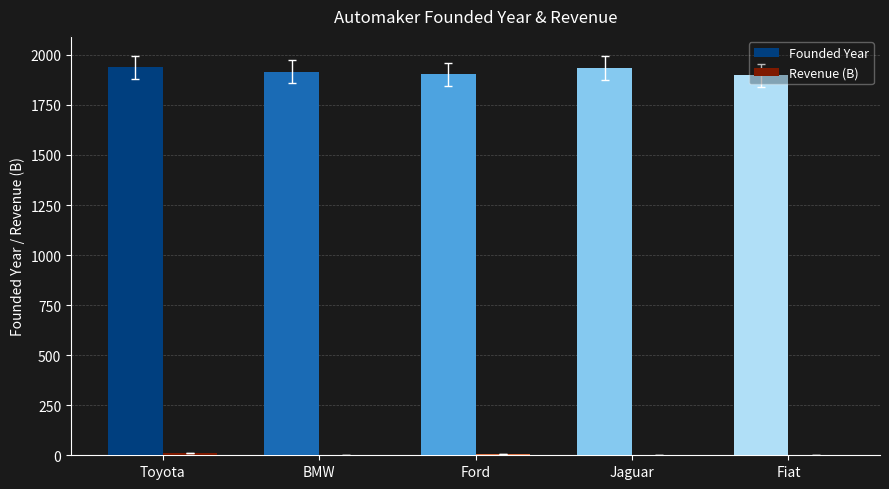

What is the greatest value displayed?

1937.0